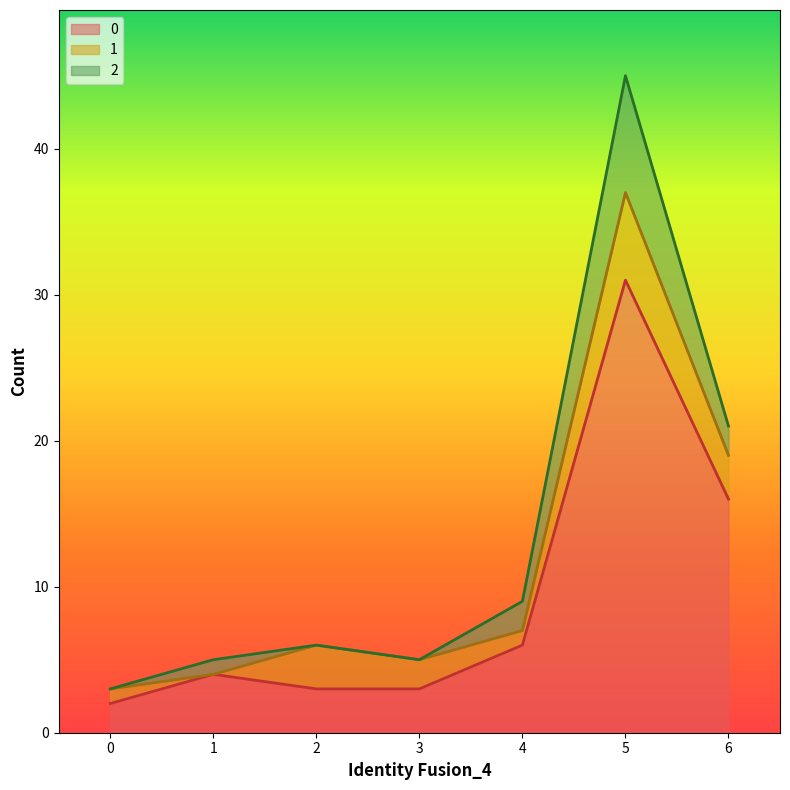

How many lines are shown in the chart?

3